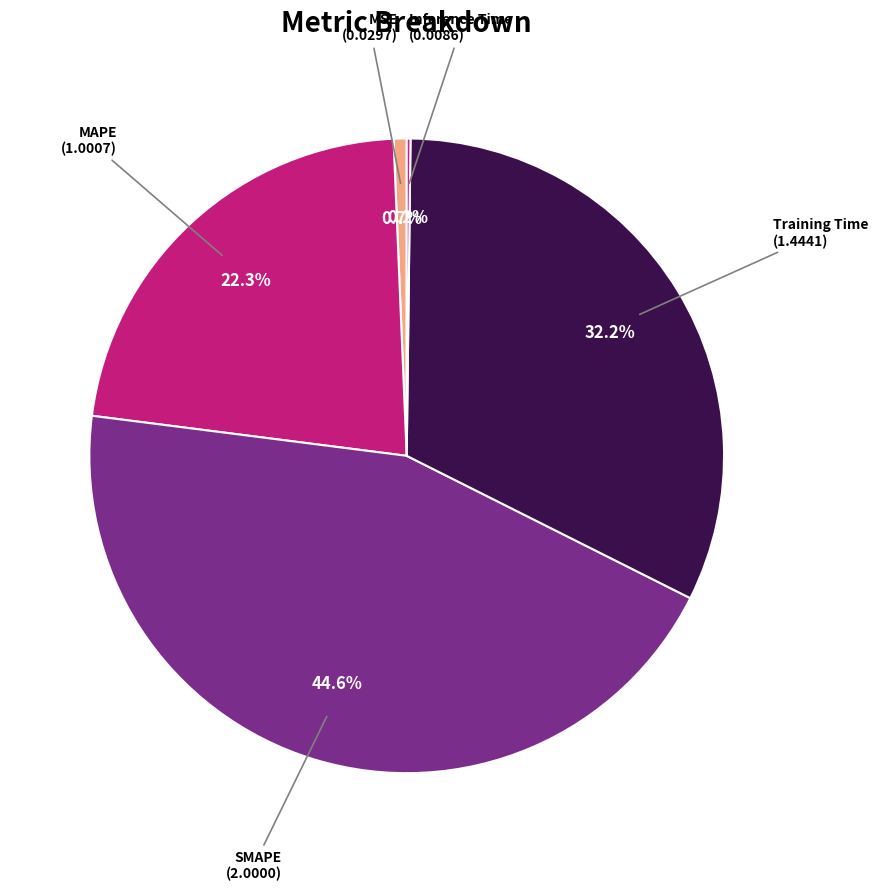

Count the number of slices in the pie.

5